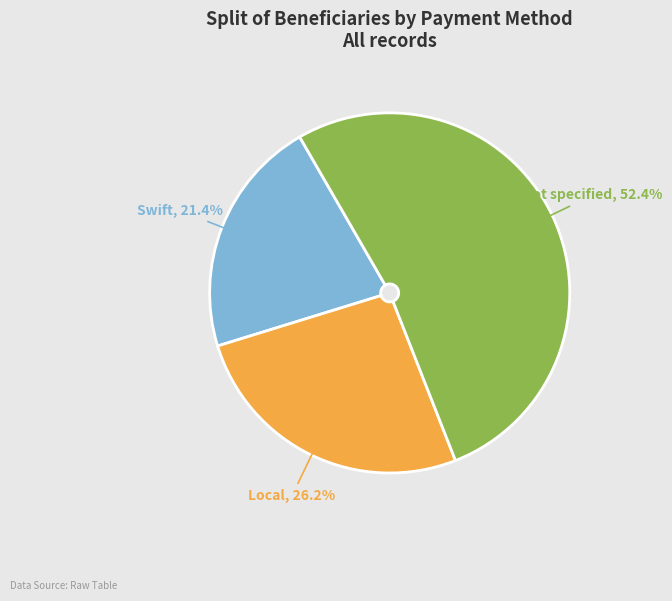

Does Local represent more than half of the total?

No